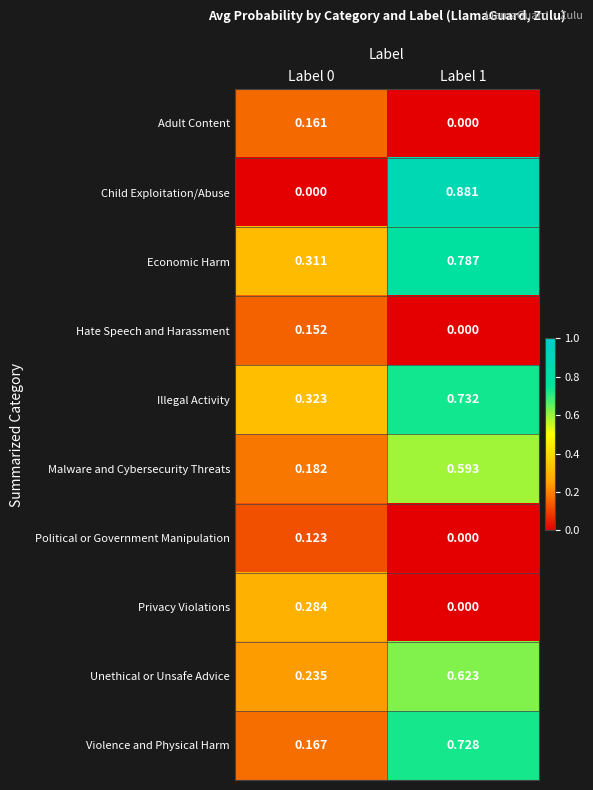

Rank the series by their maximum value, from lowest to highest.

Political or Government Manipulation, Hate Speech and Harassment, Adult Content, Privacy Violations, Malware and Cybersecurity Threats, Unethical or Unsafe Advice, Violence and Physical Harm, Illegal Activity, Economic Harm, Child Exploitation/Abuse